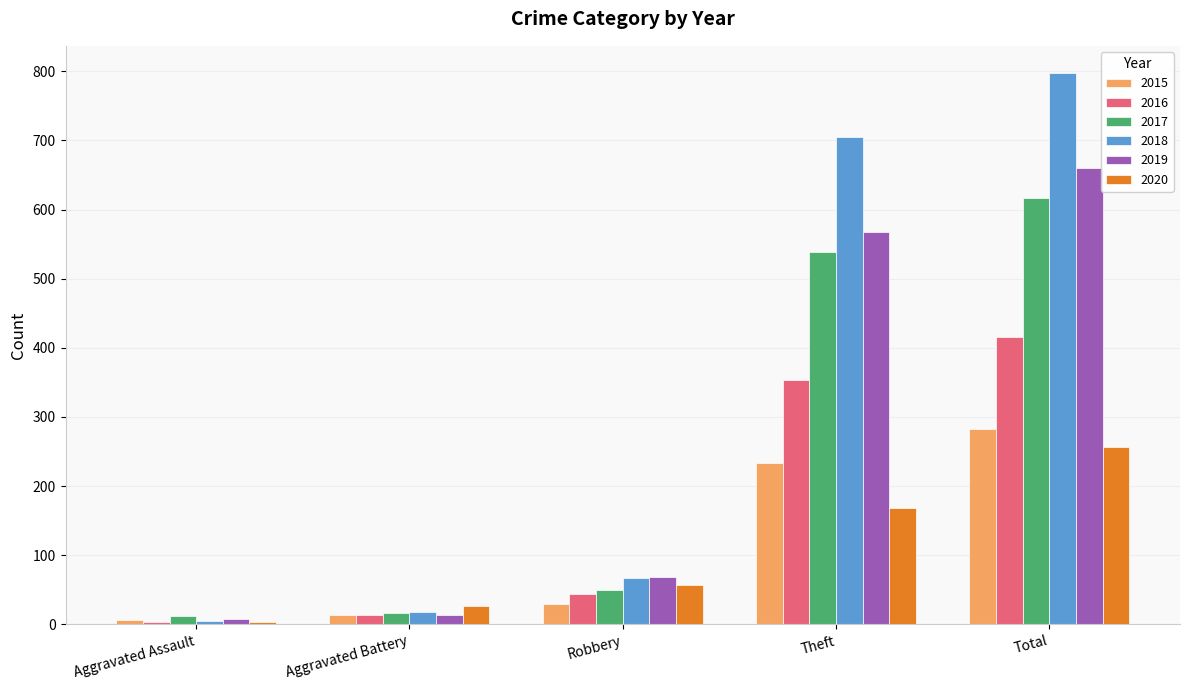

What is the sum of the 2017 values at Aggravated Battery and Aggravated Assault?

29